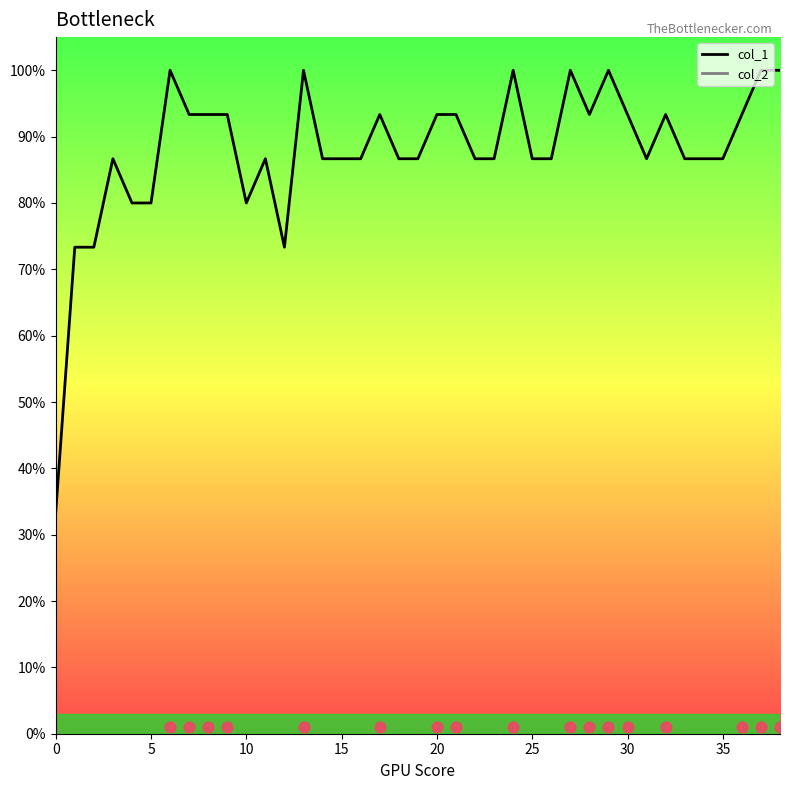

What is the change in value from 8 to 24?

+0.1